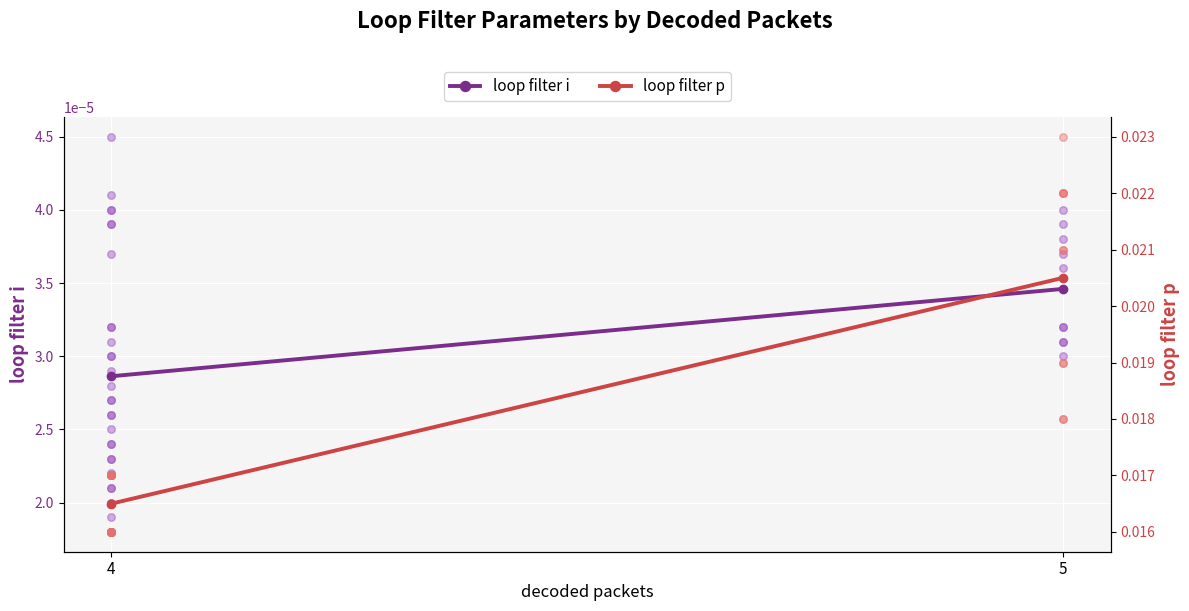

Which series reaches the maximum Y coordinate?

loop filter p